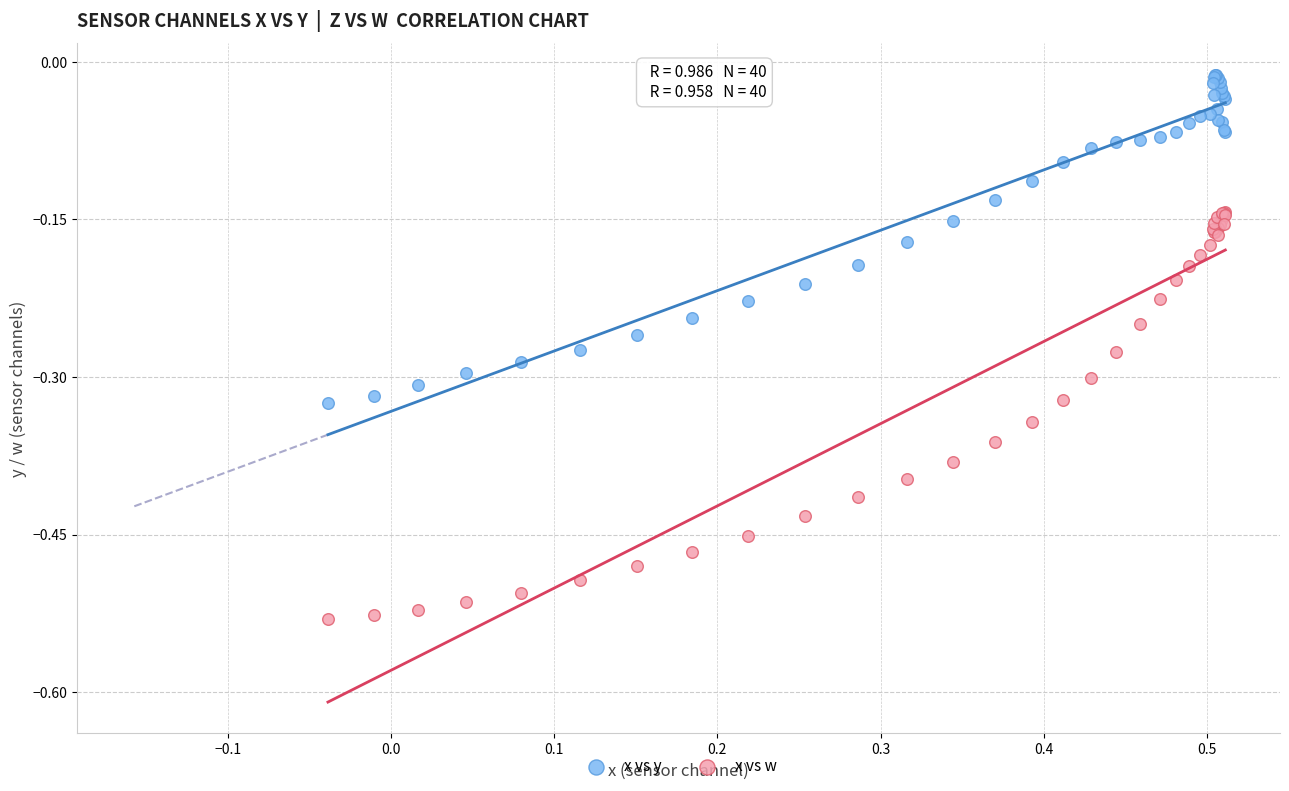

Which series contains the highest Y value?

x vs y